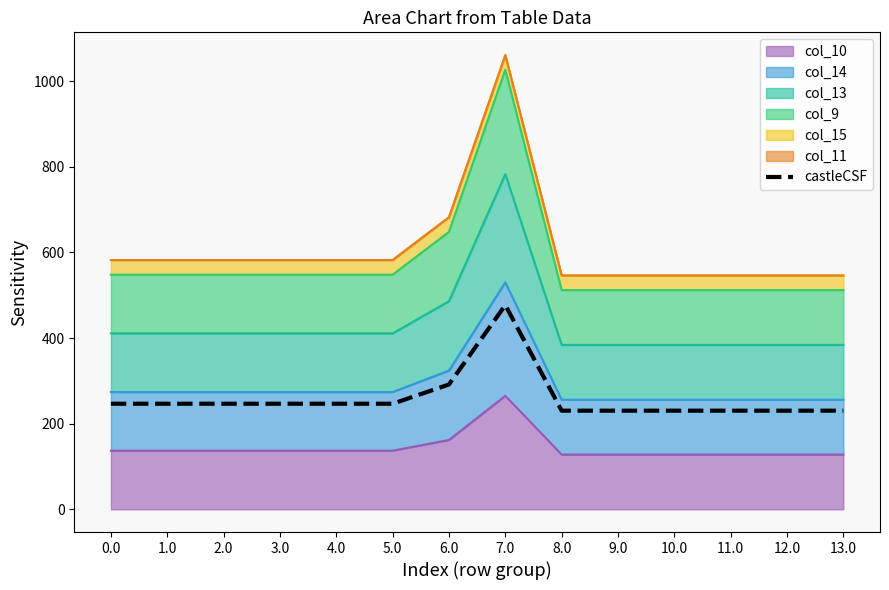

List the labels in order of value, smallest first.

8.0, 9.0, 10.0, 11.0, 12.0, 13.0, 0.0, 1.0, 2.0, 3.0, 4.0, 5.0, 6.0, 7.0